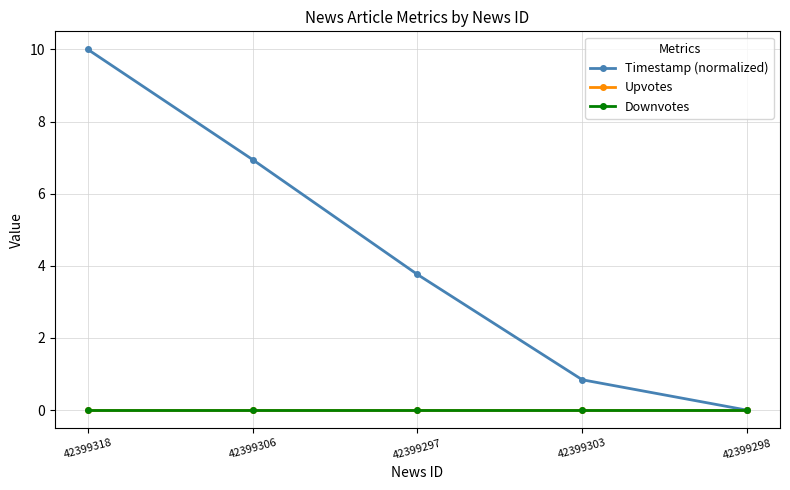

True or false: Timestamp (normalized) has a value of 0.8 at 42399303.

True